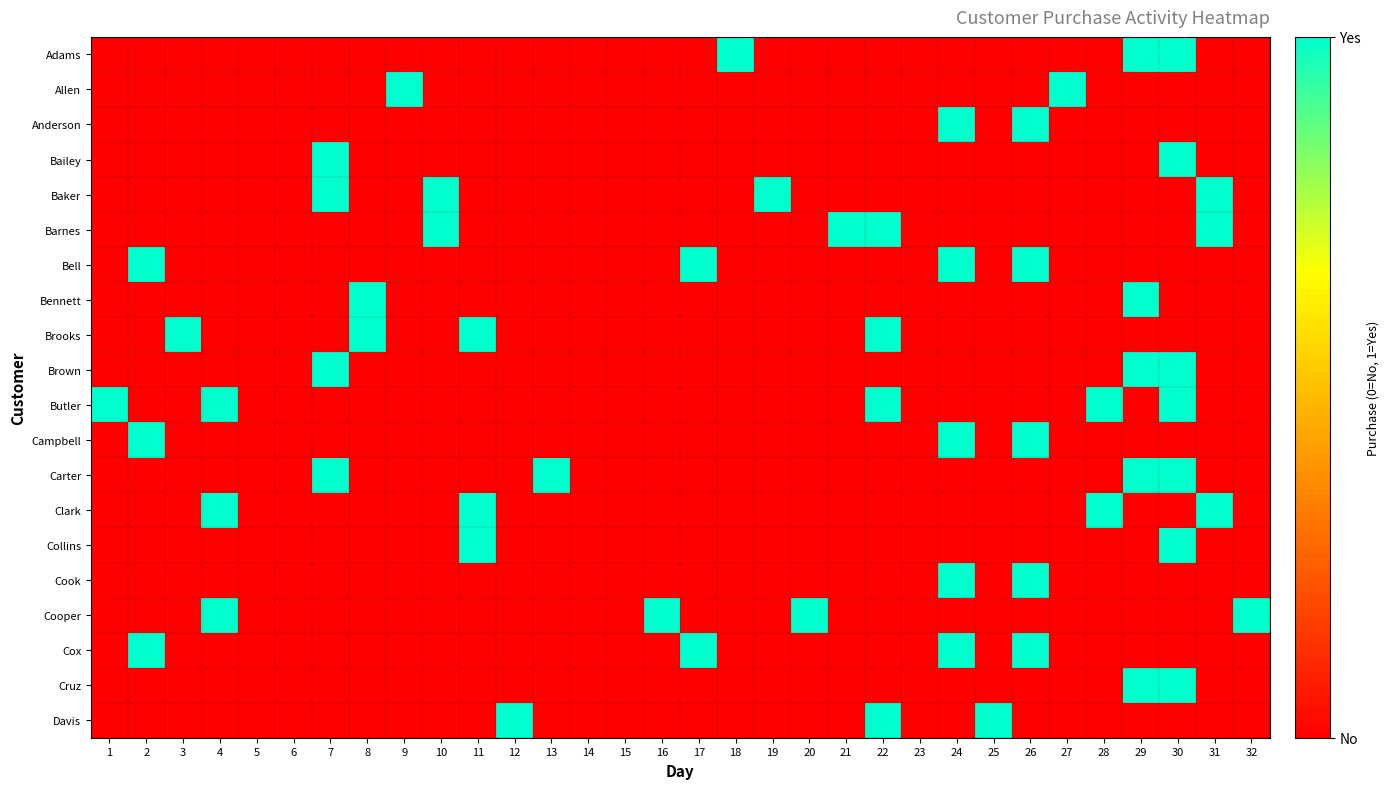

Which series has the largest range (max minus min)?

Adams